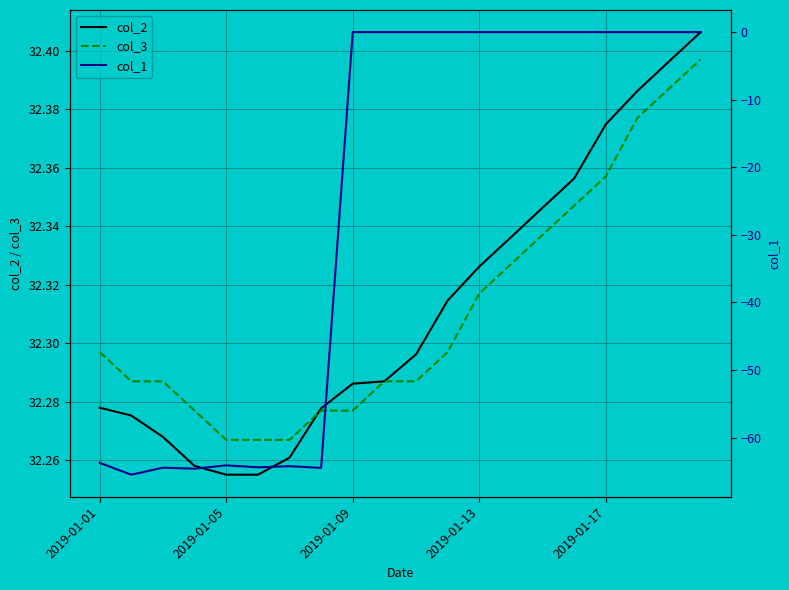

Is it true that col_2 equals 54.7 at 2019-01-17?

False